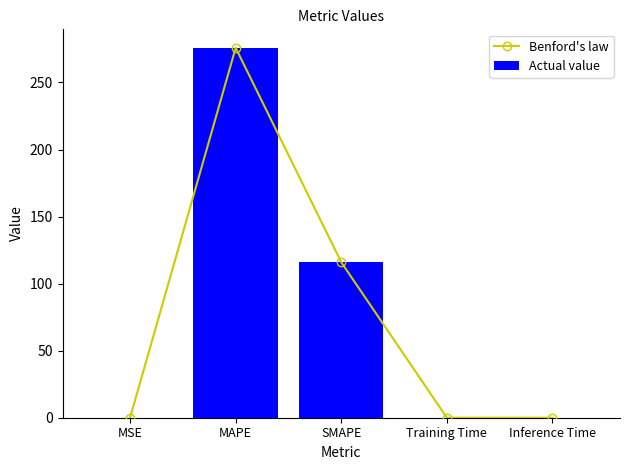

Are the bars grouped side by side (vs. stacked)?

Yes